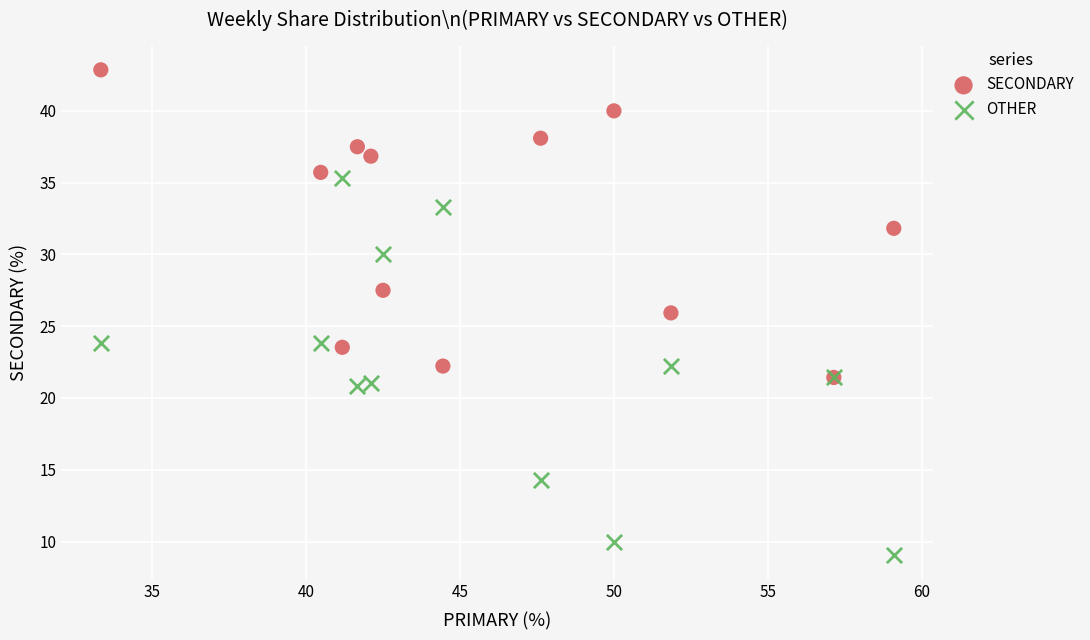

What are all the series names shown in the legend?

SECONDARY, OTHER